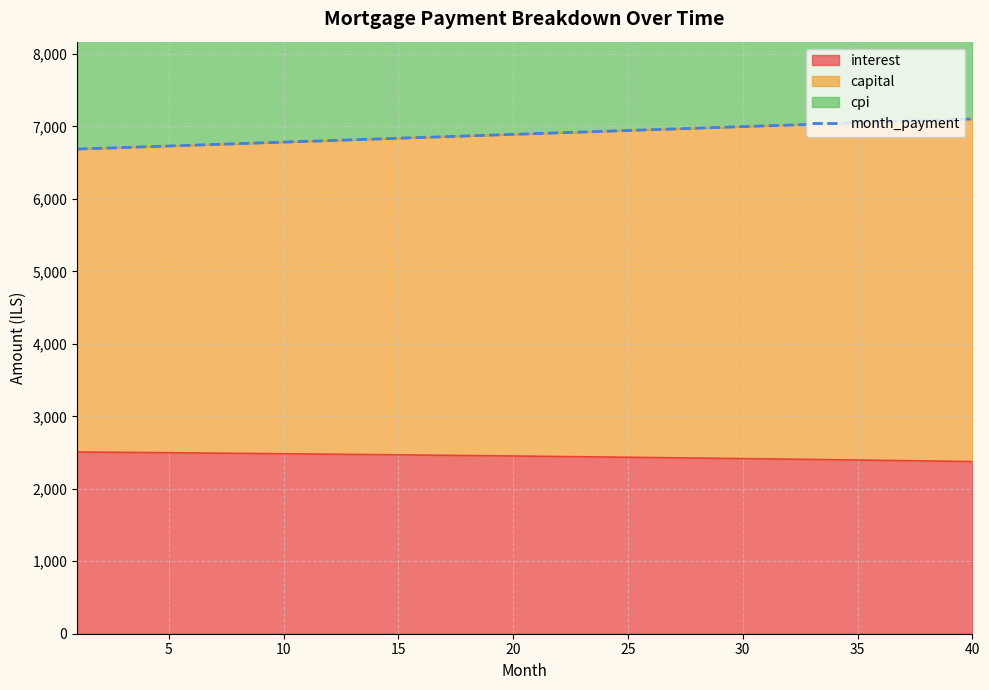

What is the sum of all values?

275850.1